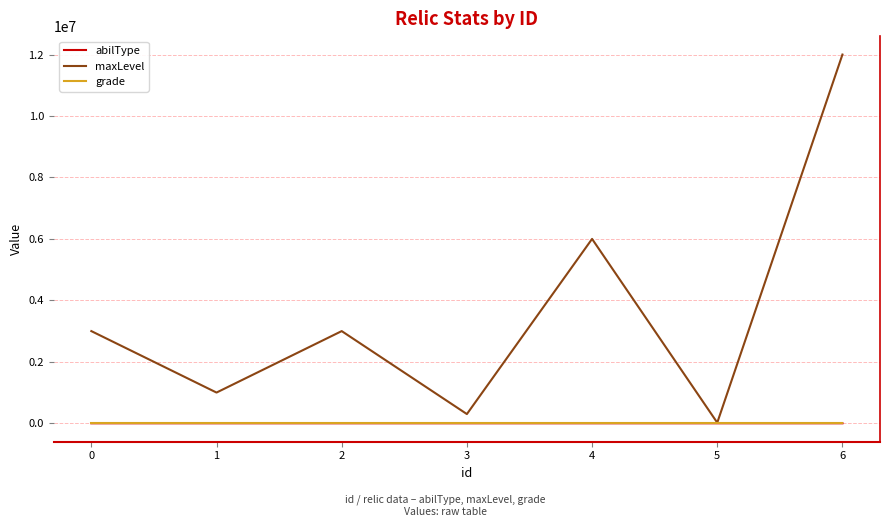

What are all the series names shown in the legend?

abilType, maxLevel, grade